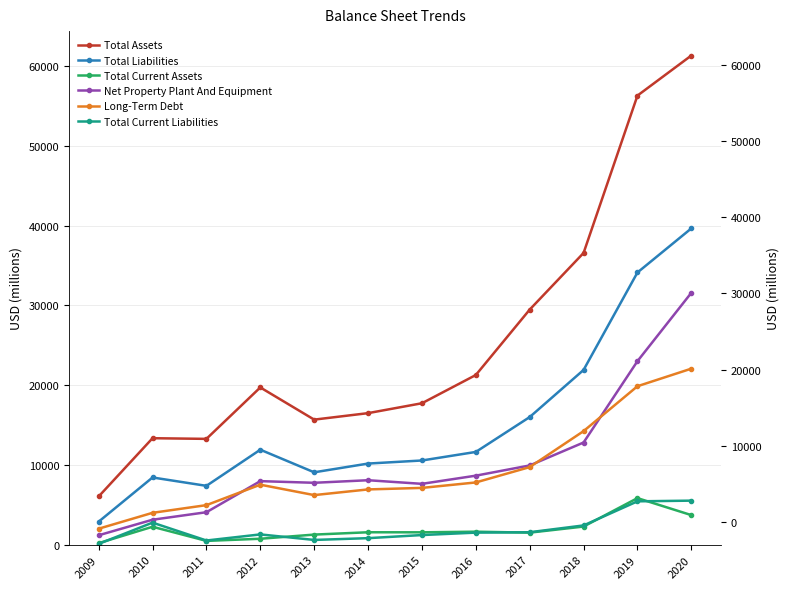

How many interior local peaks does the Total Liabilities series have?

2